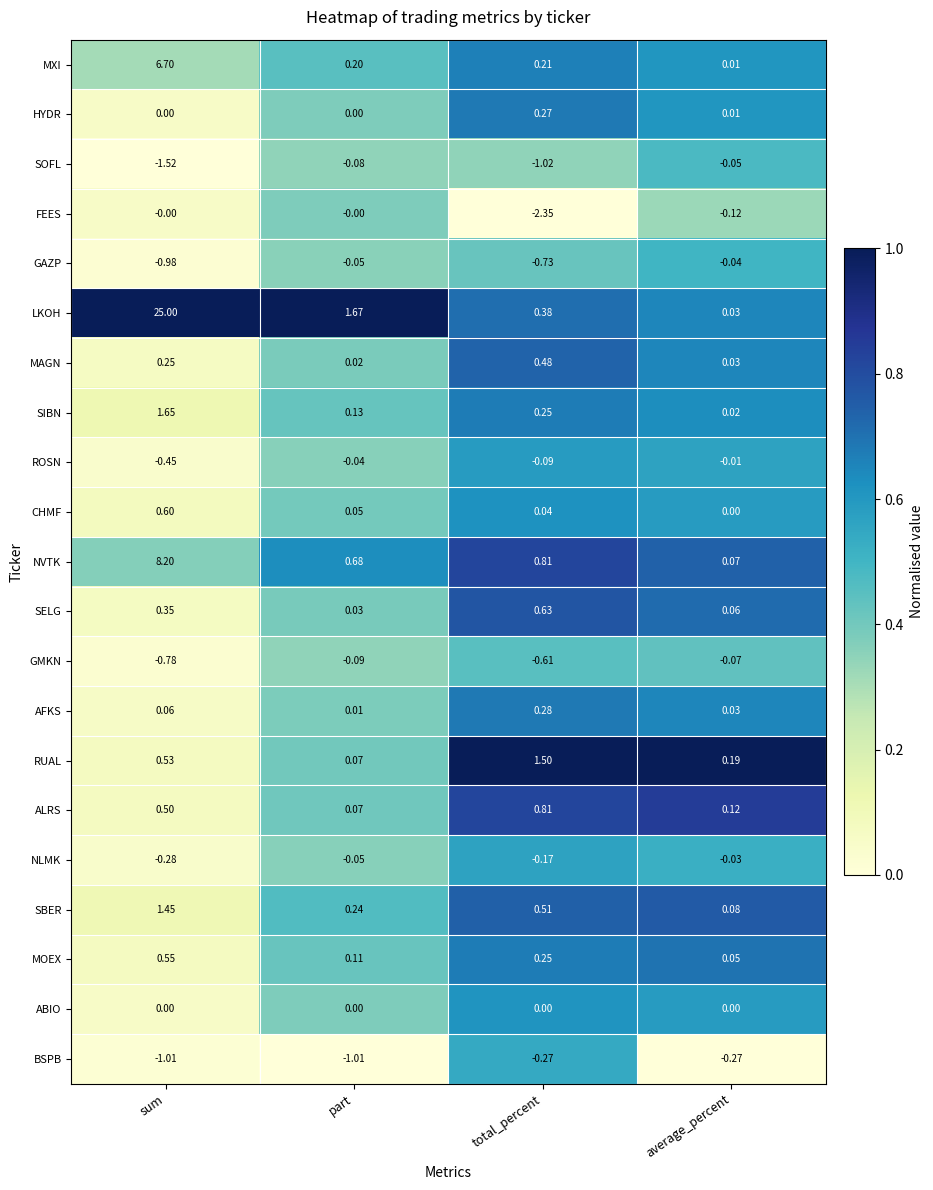

List the labels in order of GMKN value, smallest first.

sum, total_percent, part, average_percent